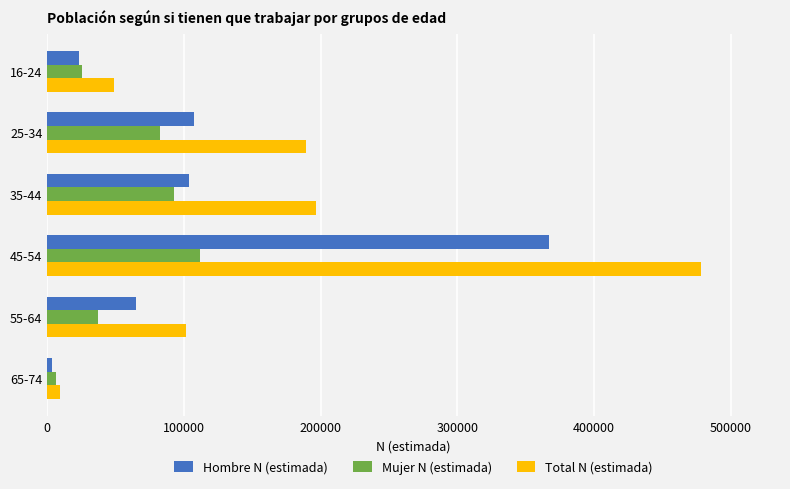

Rank the series by their maximum value, from highest to lowest.

Total N (estimada), Hombre N (estimada), Mujer N (estimada)